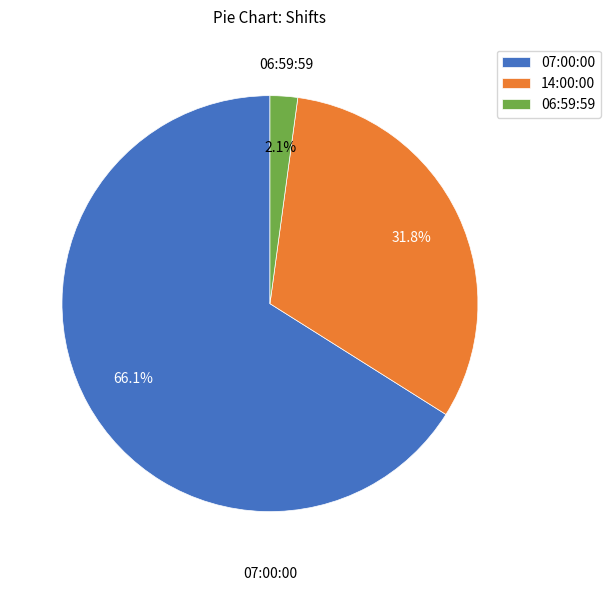

To the nearest percent, what is the difference between the largest and smallest slice percentages?

64%